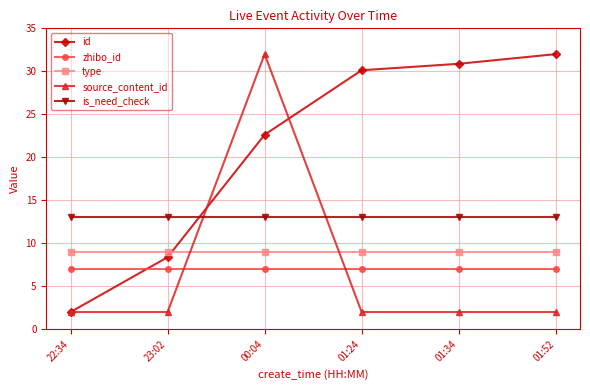

True or false: id has more than 0 points higher than both neighbors.

False